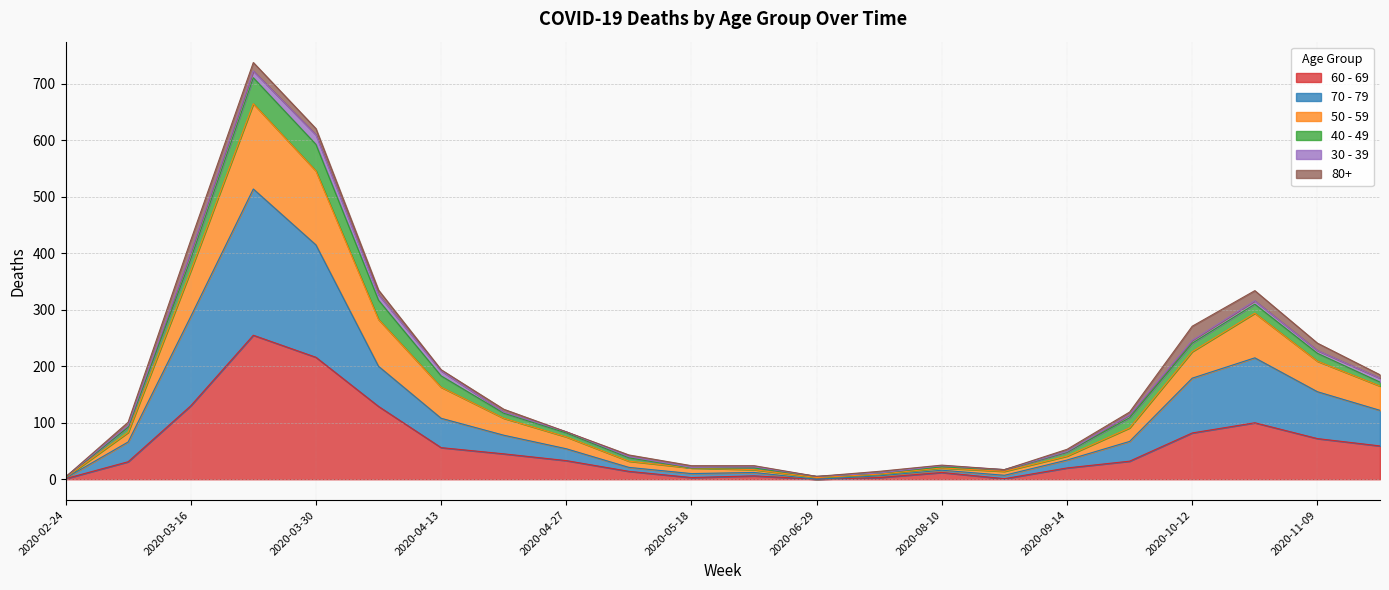

How many data points does each series have?

22